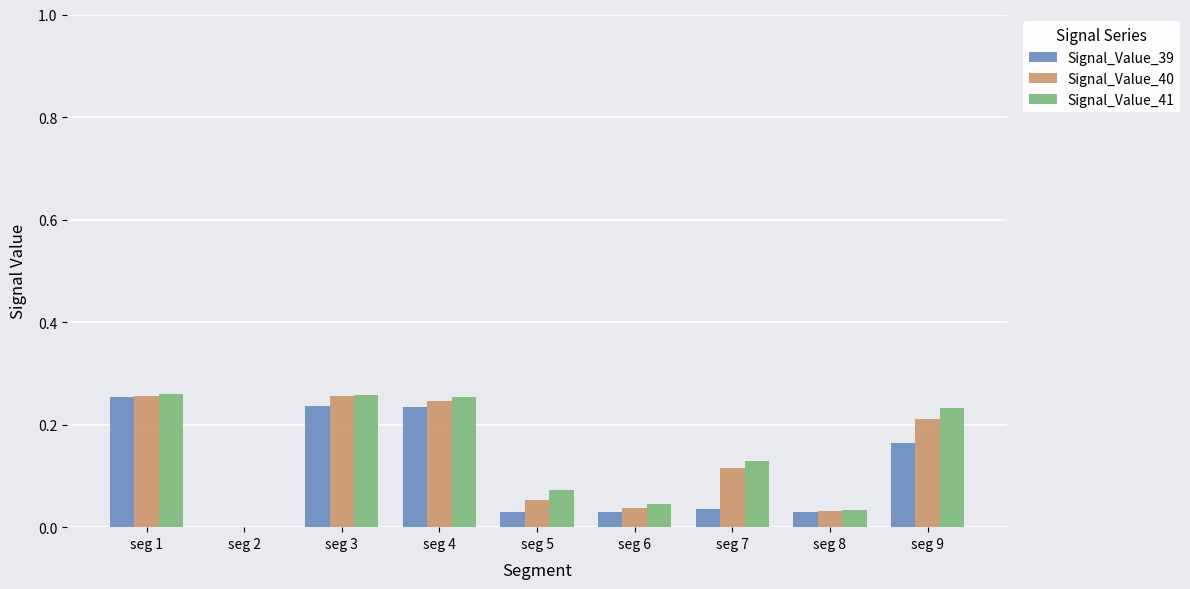

Where is Signal_Value_40 nearest to the value 0?

seg 2